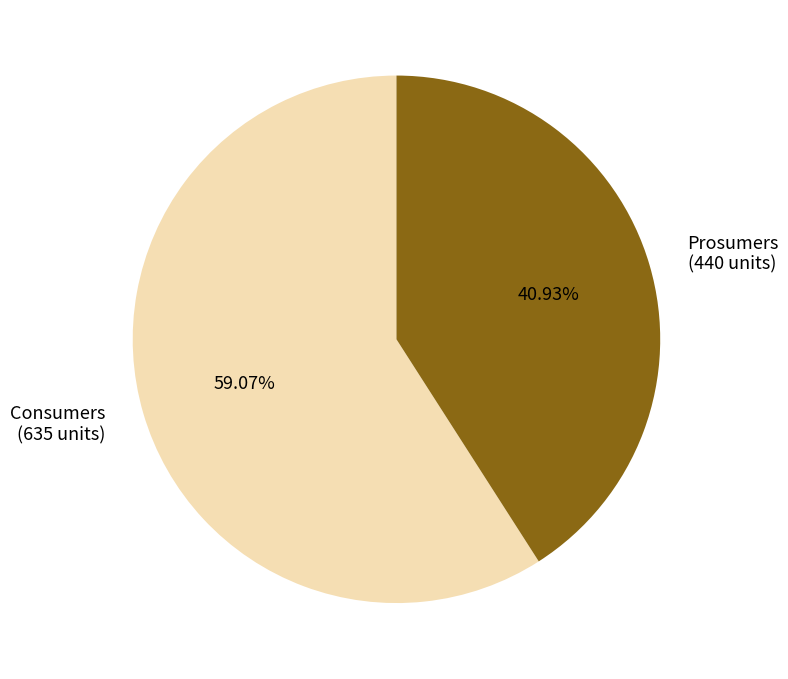

The Prosumers slice represents 54% of the pie. True or false?

False